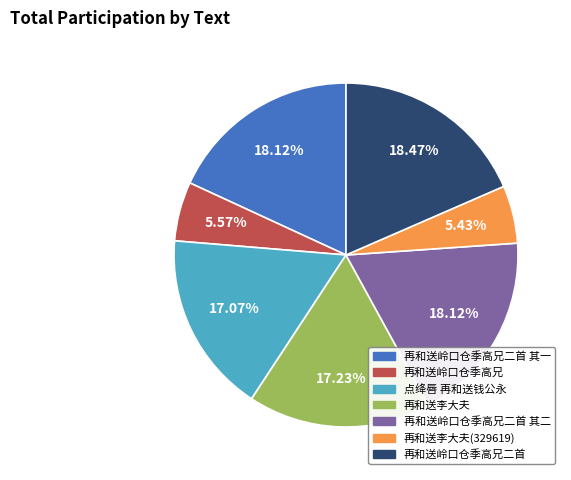

Which has a higher value, 点绛唇 再和送钱公永 or 再和送李大夫(329619)?

点绛唇 再和送钱公永